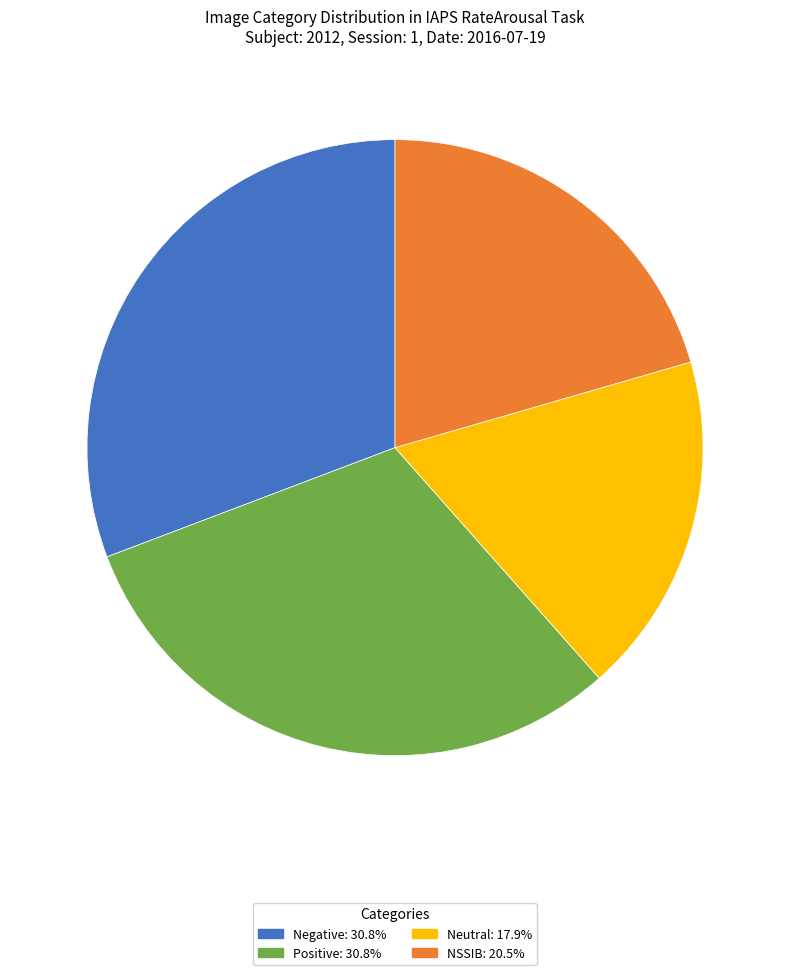

How many slices are in this pie chart?

4